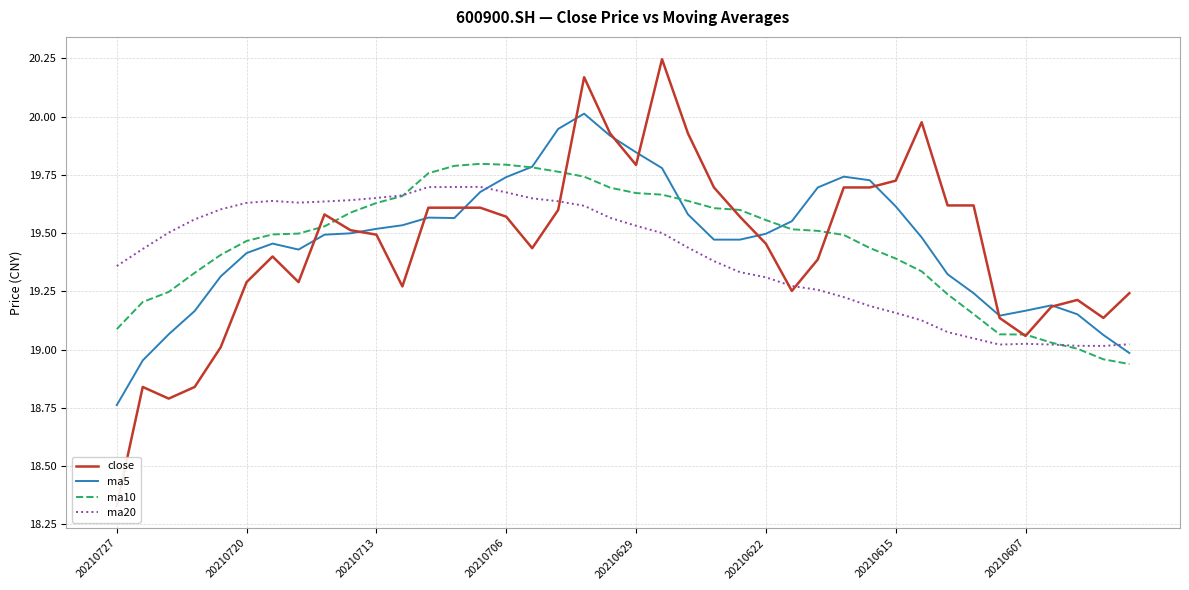

What position from the right is 21?

19